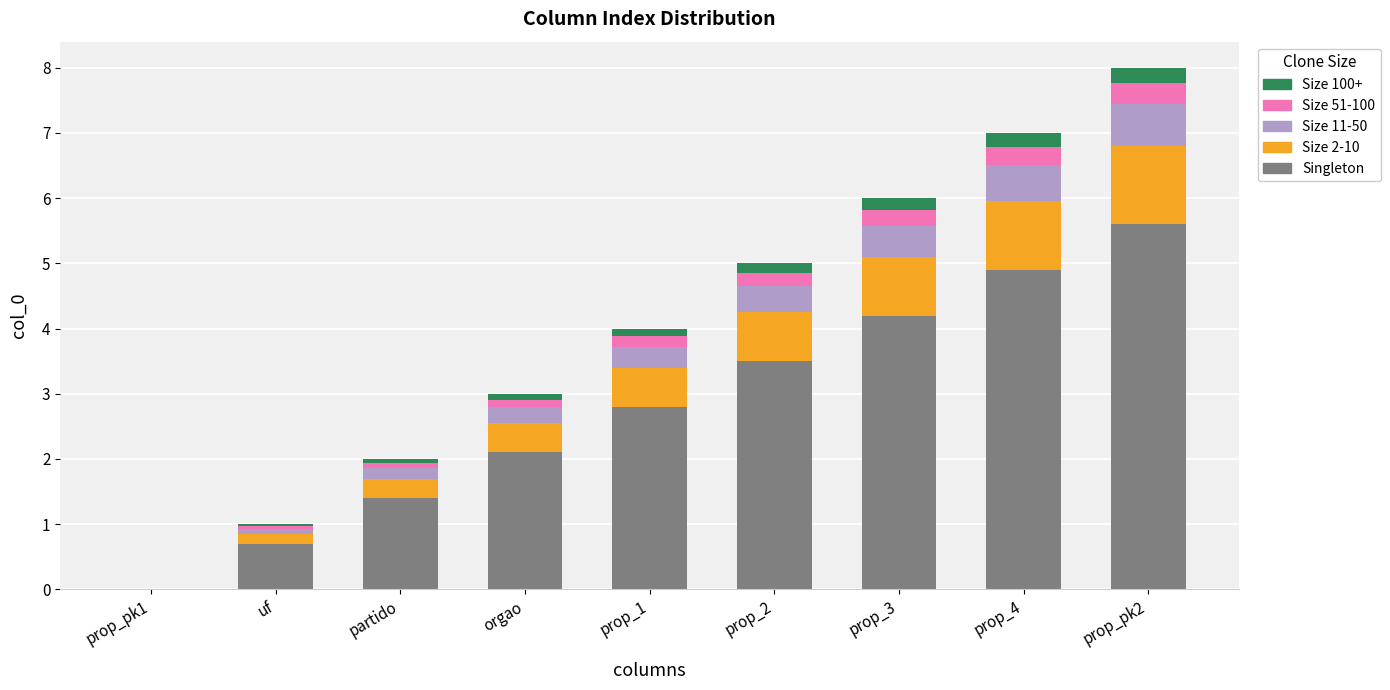

How many data points does each series have?

9